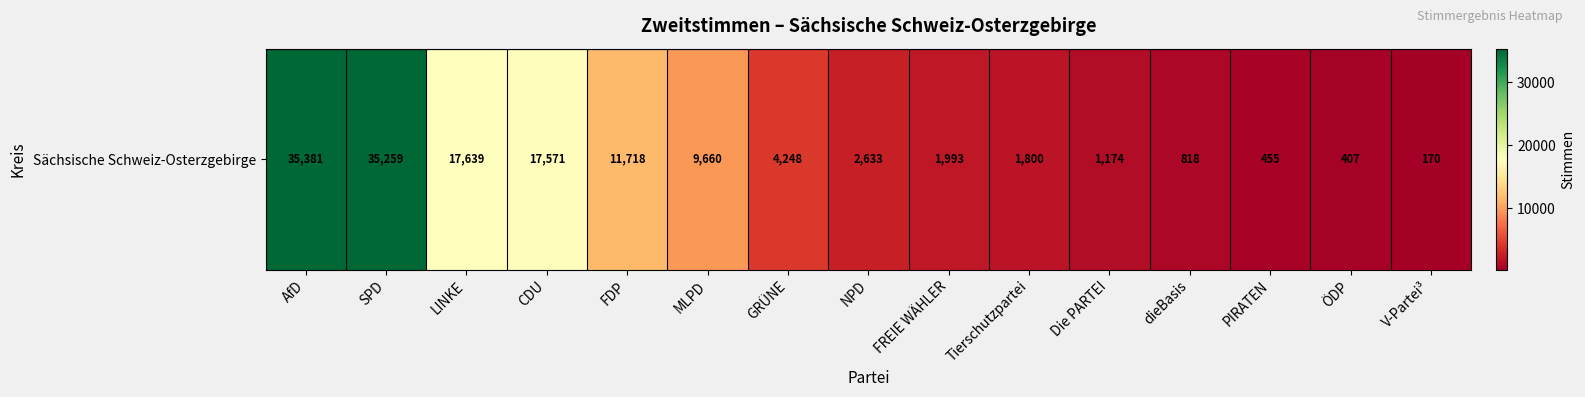

Approximately how many times larger is the value at dieBasis compared to ÖDP?

2.0